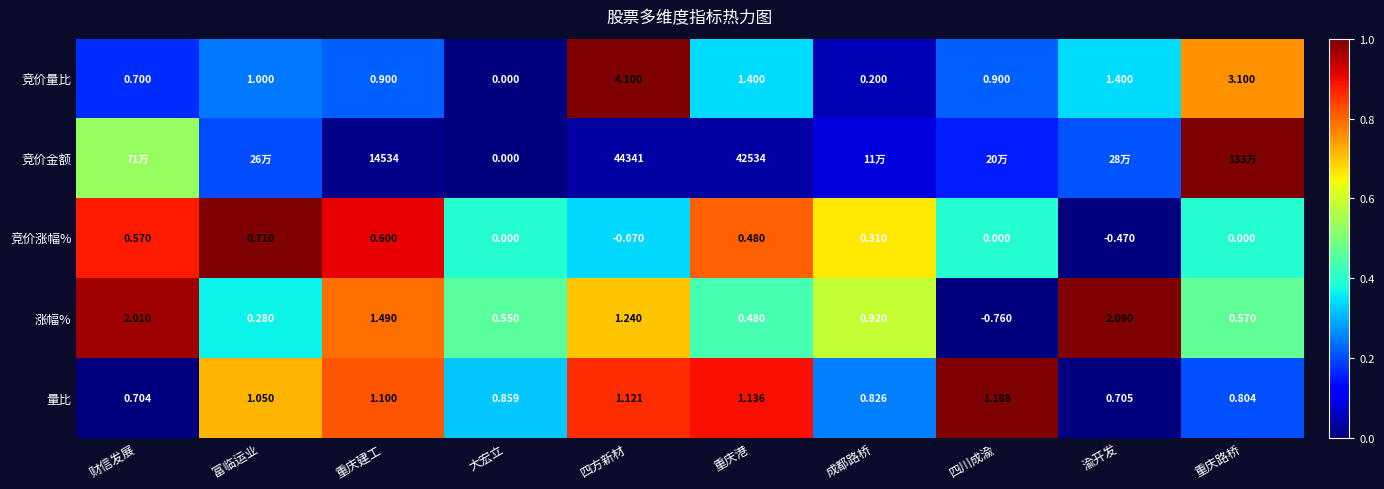

Where does the 竞价涨幅% series first go above 0?

财信发展